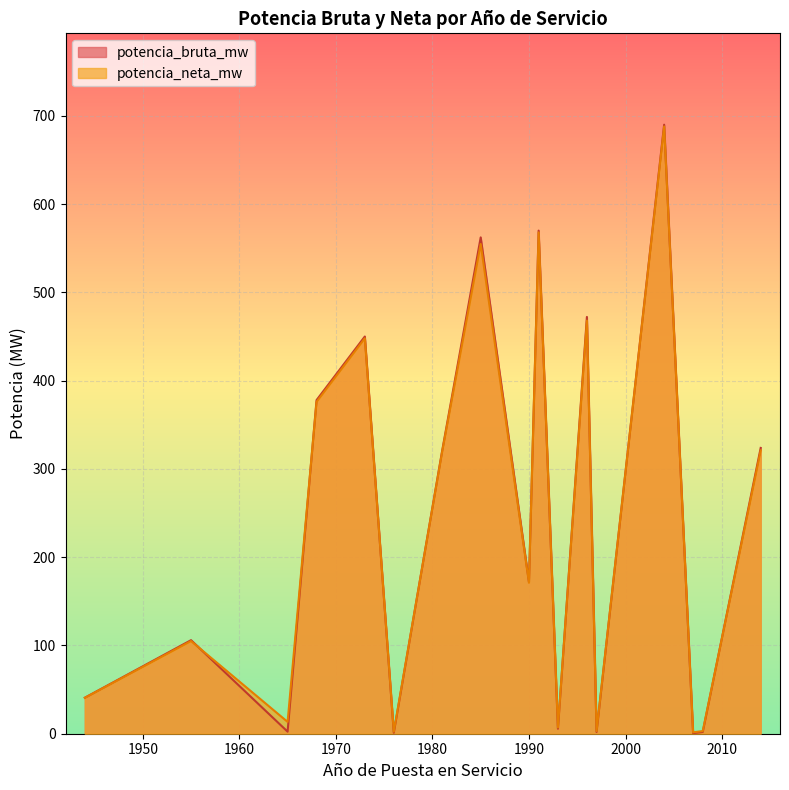

What value does the potencia_bruta_mw series have at 1976?

0.2